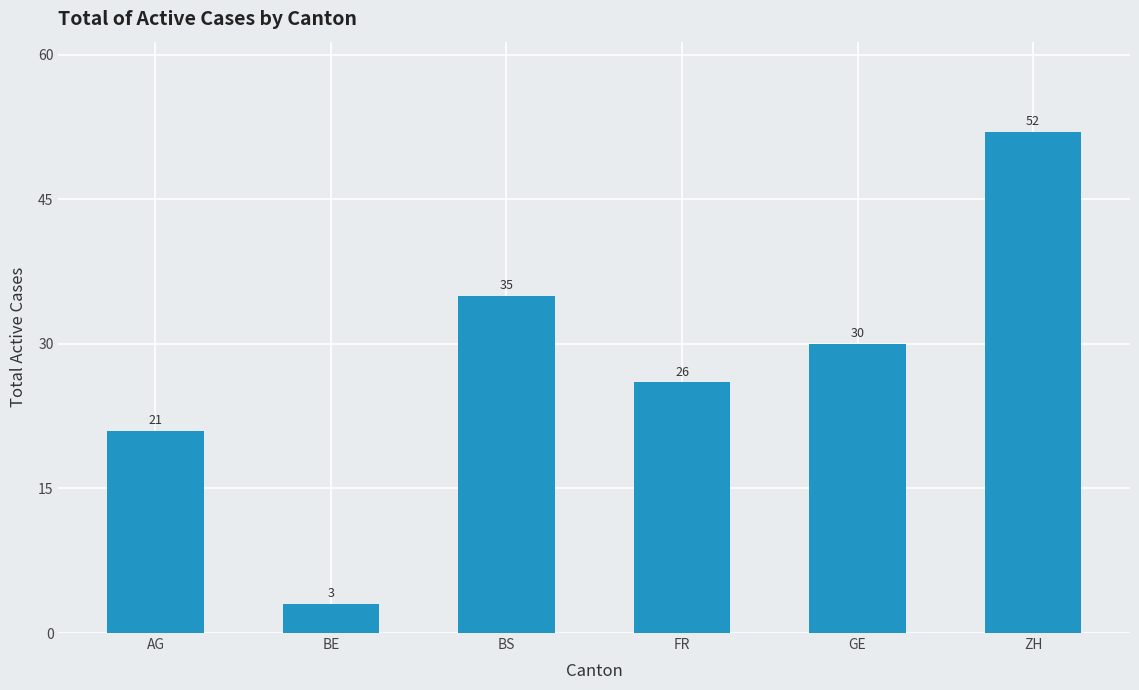

What is the ratio of the value at BS to the value at BE?

11.7